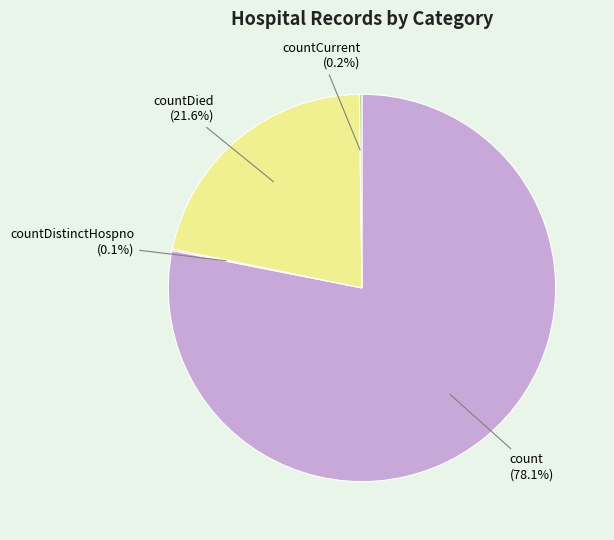

What portion of the pie excludes count (78.1%)?

21.9%